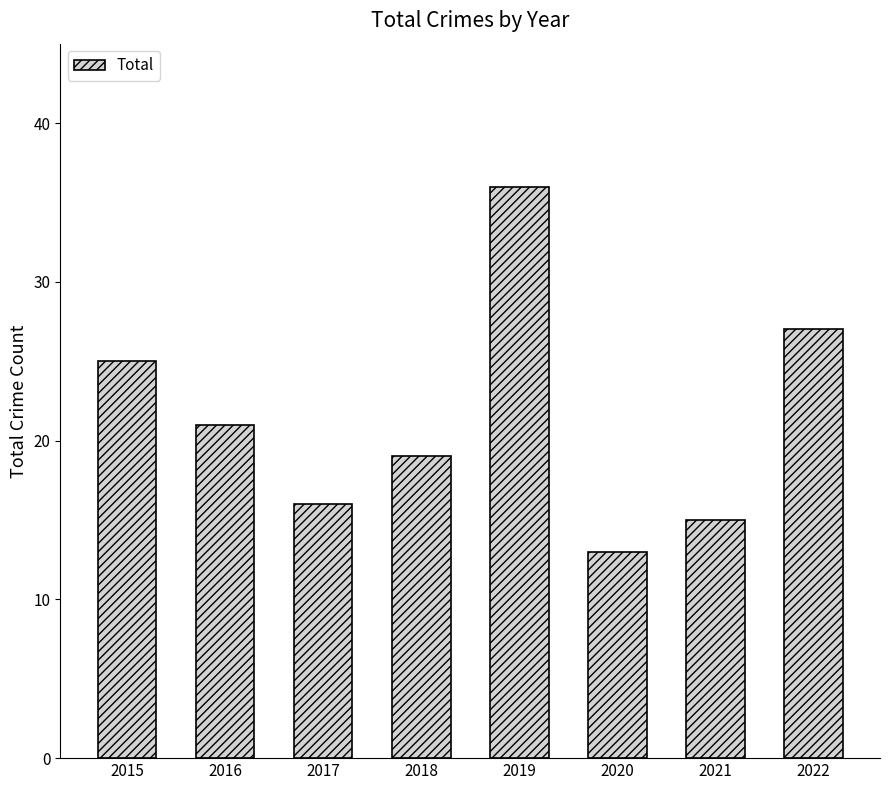

Where does the data first go above 21?

2015